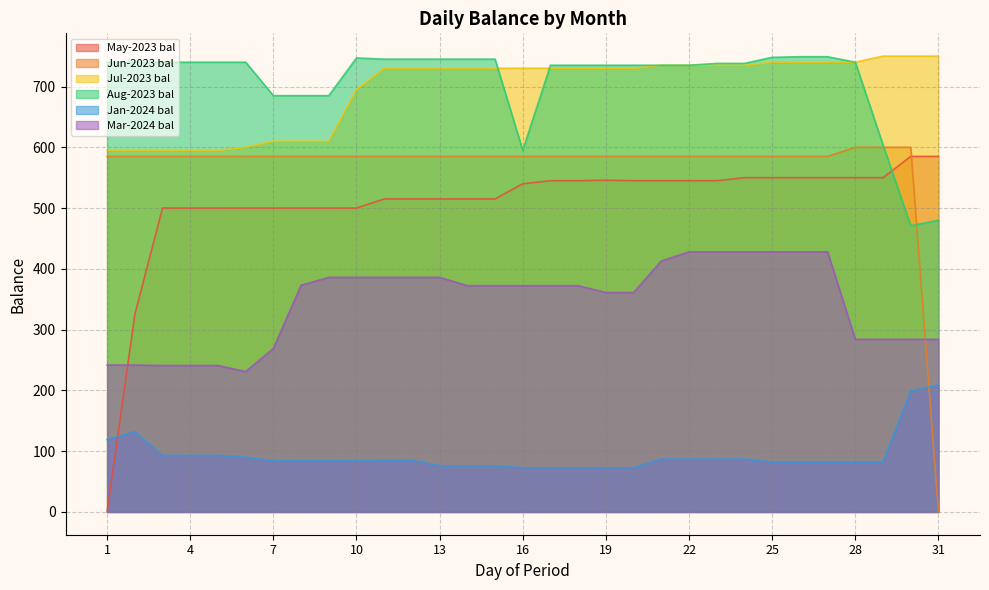

Rank the series at 13 from lowest to highest value.

Jan-2024 bal, Mar-2024 bal, May-2023 bal, Jun-2023 bal, Jul-2023 bal, Aug-2023 bal